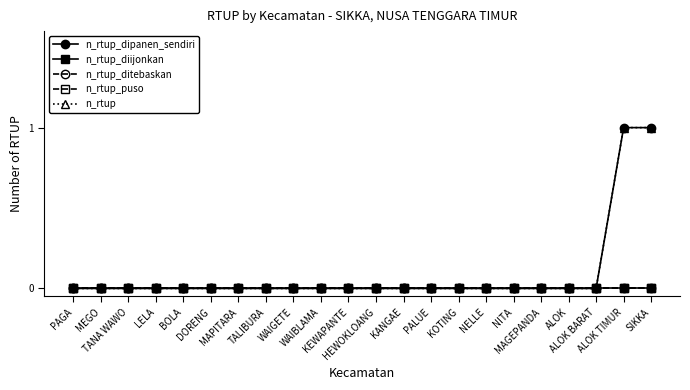

List the series in order of their peak value, lowest first.

n_rtup_diijonkan, n_rtup_ditebaskan, n_rtup_puso, n_rtup_dipanen_sendiri, n_rtup